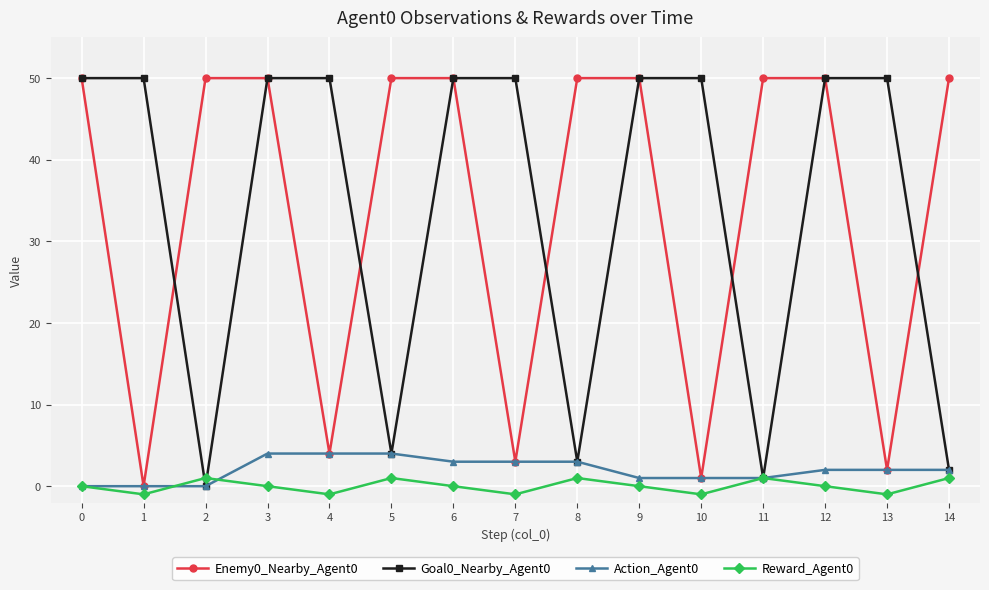

What is the spread (max minus min) of values at 13?

51